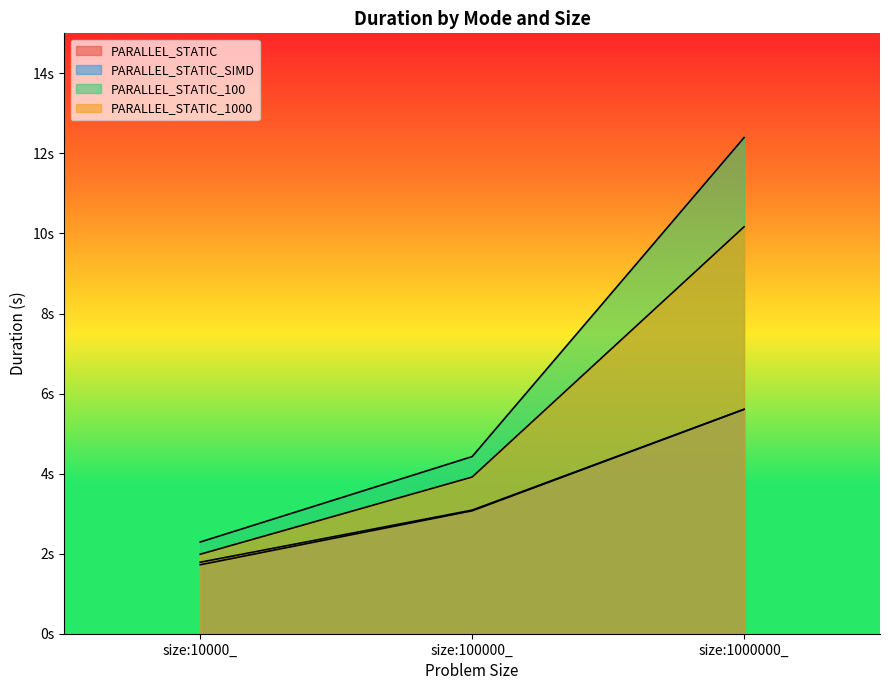

Where does the PARALLEL_STATIC series first go above 3?

size:100000_